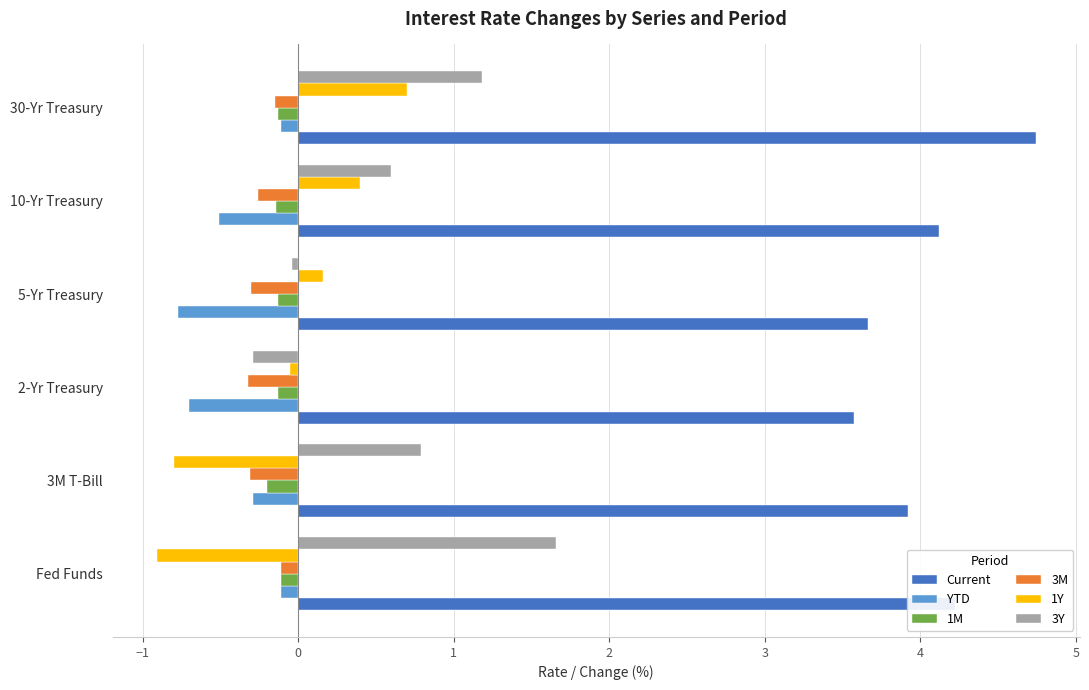

What is the highest value of the Current series?

4.7